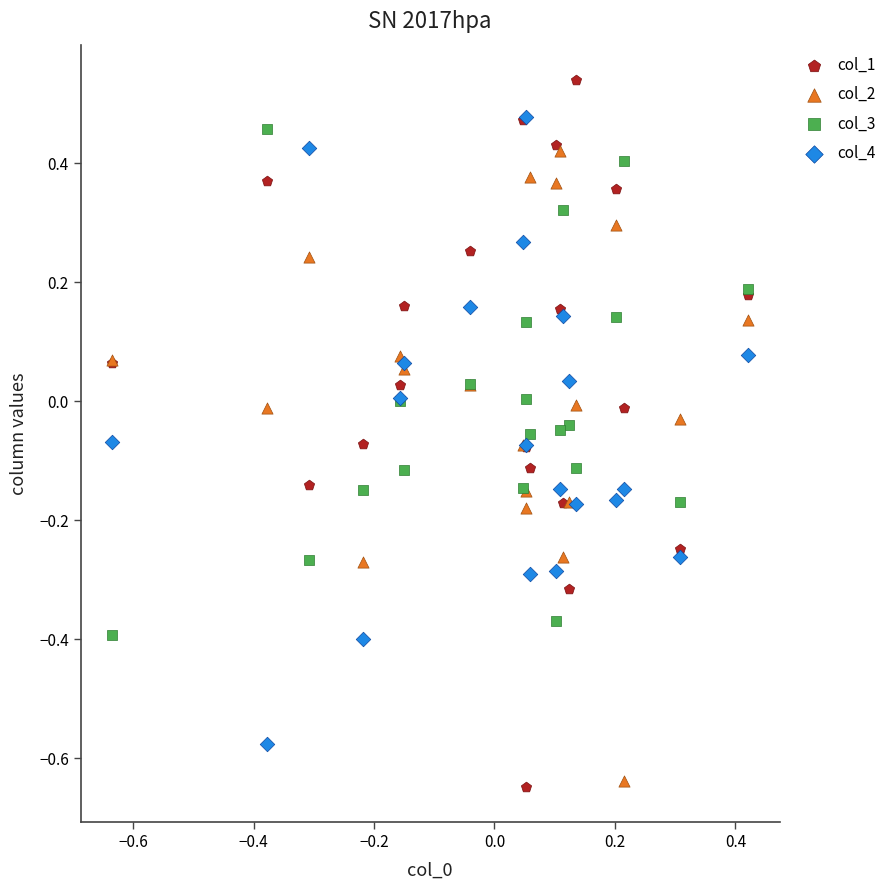

Which series has the widest spread of Y values?

col_1